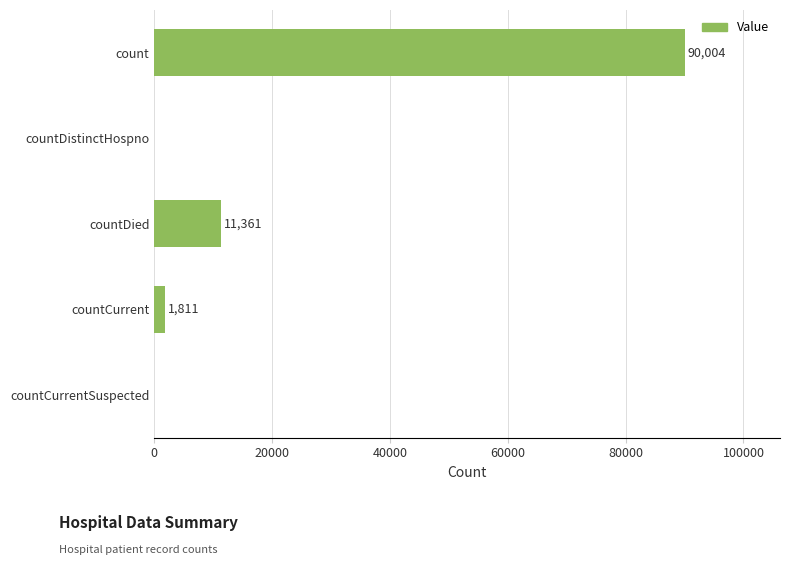

What is the sum of all values?

103176